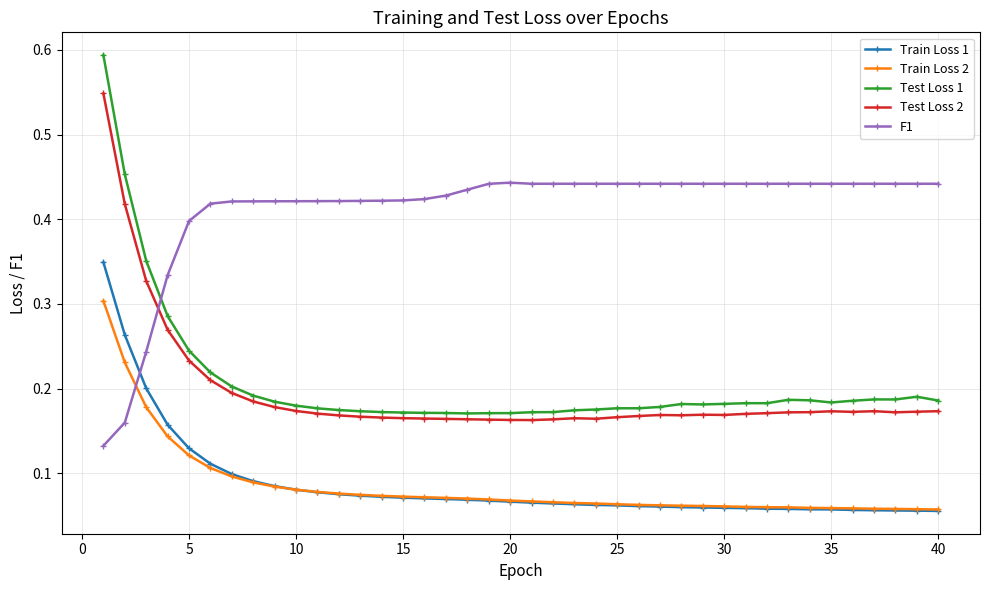

Rank the series by their maximum value, from highest to lowest.

Test Loss 1, Test Loss 2, F1, Train Loss 1, Train Loss 2